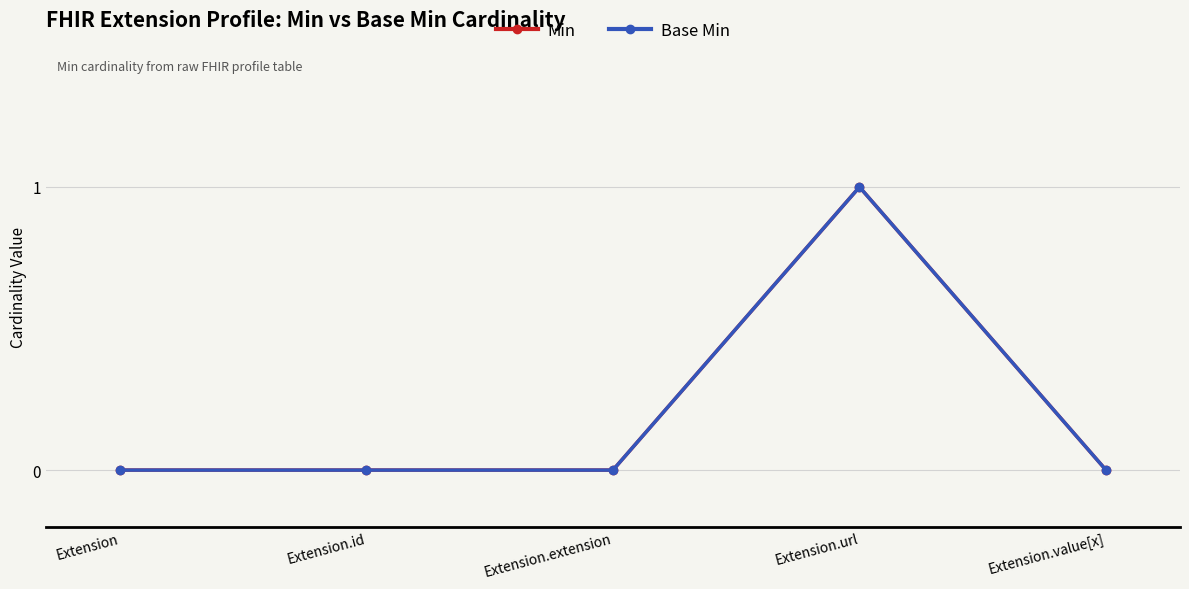

At which label is Base Min closest to 0?

Extension